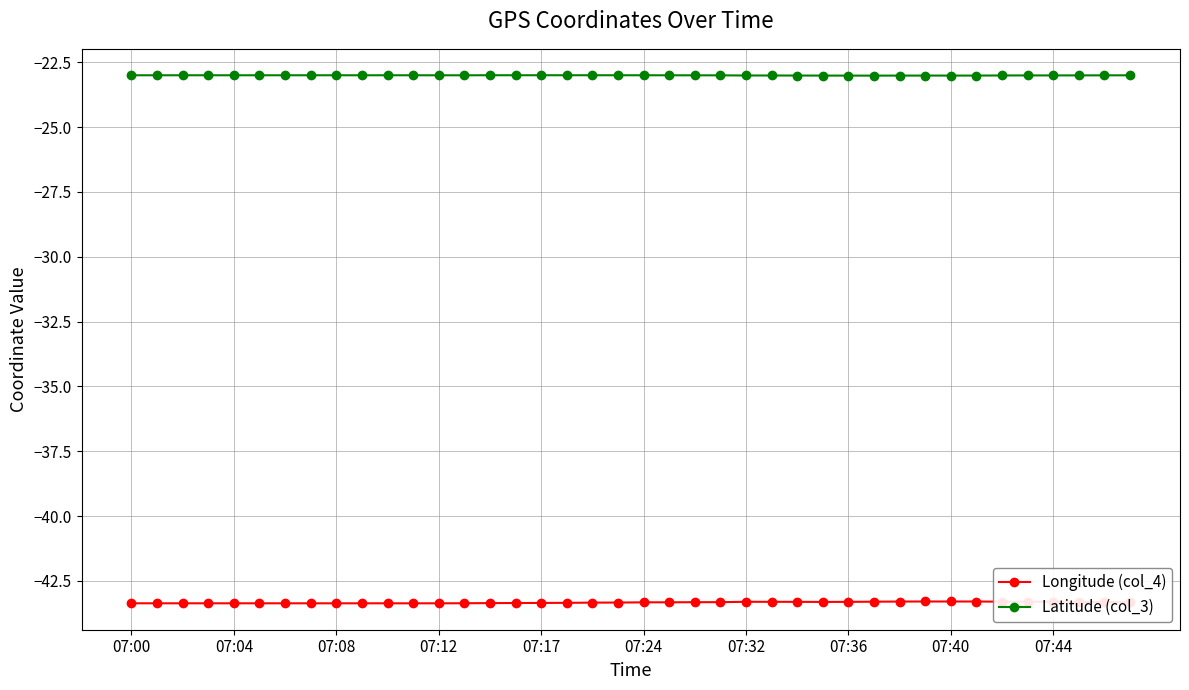

Which series has the largest total across all categories?

Latitude (col_3)